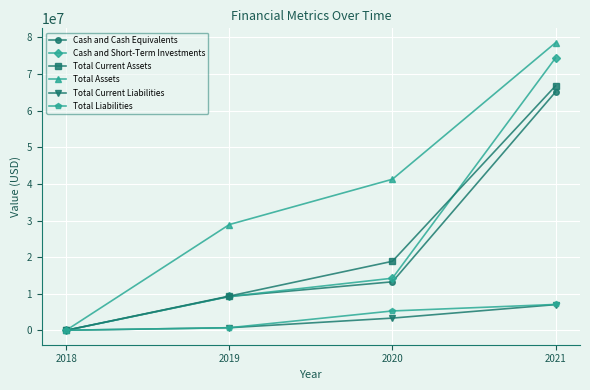

Which series has the largest range (max minus min)?

Total Assets